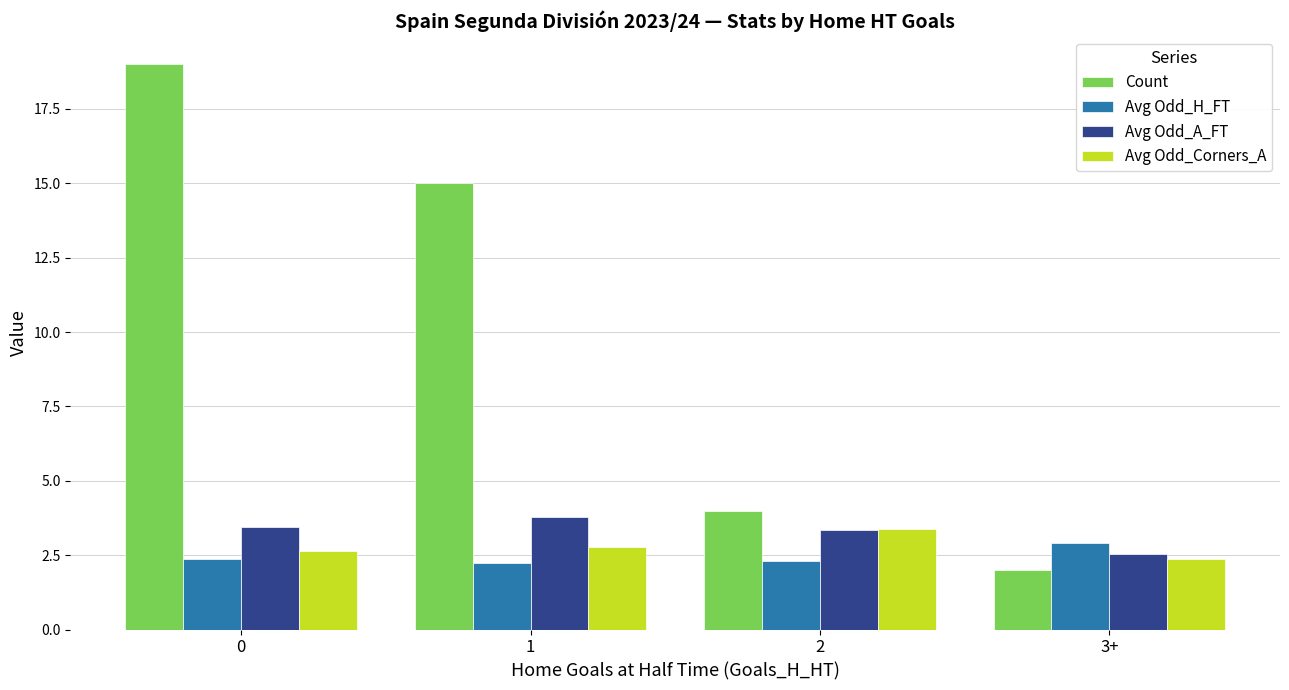

How many bars are there in total?

16